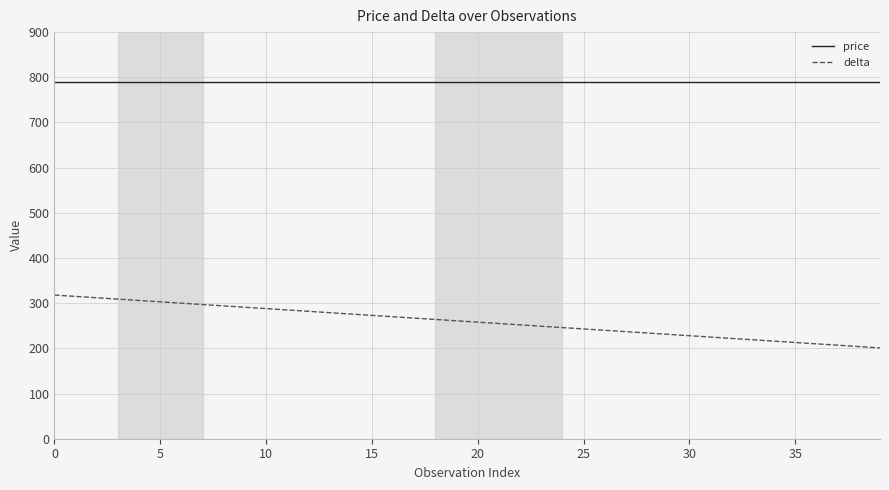

Which series has the widest spread of values?

delta